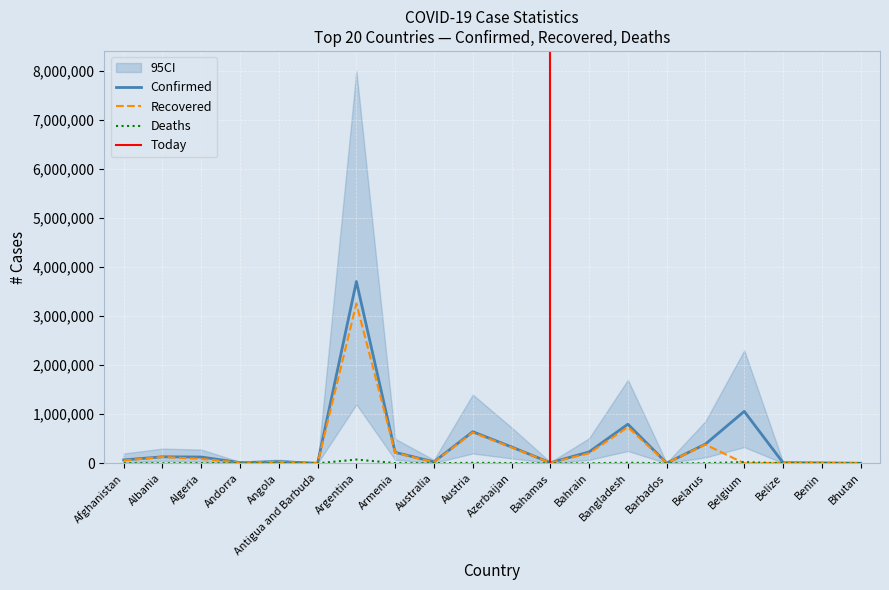

Read the Recovered value at Armenia.

212752